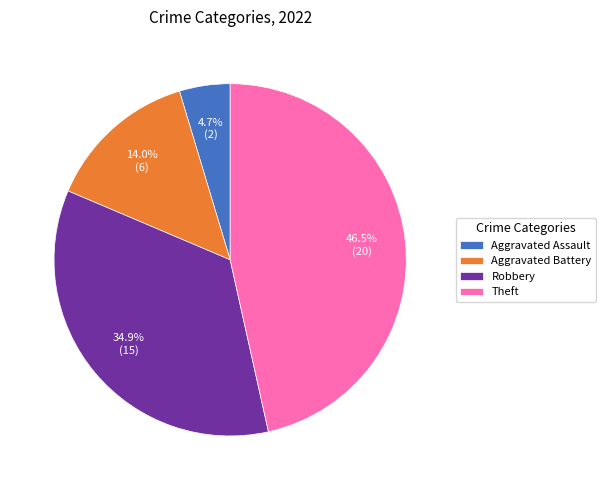

What is the largest slice in the pie chart?

Theft